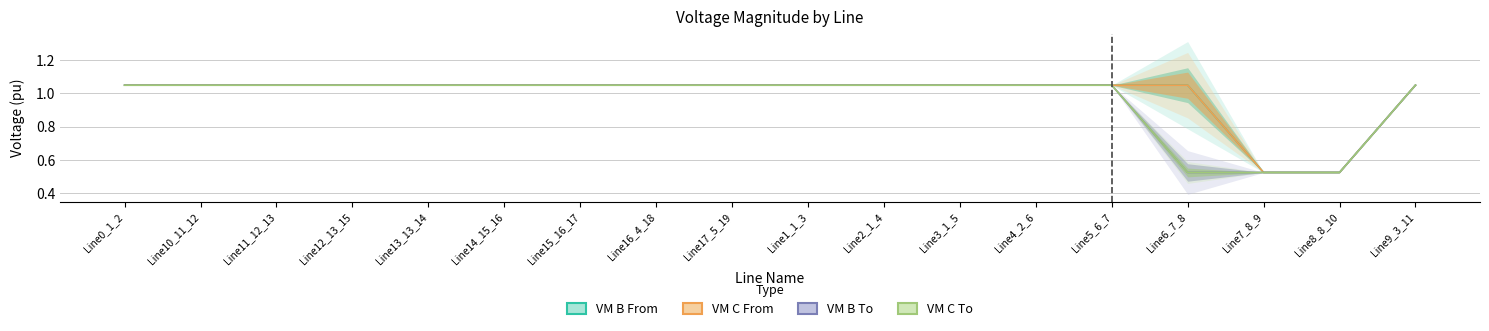

What is the maximum value for pf_vm_c_from_pu?

1.0